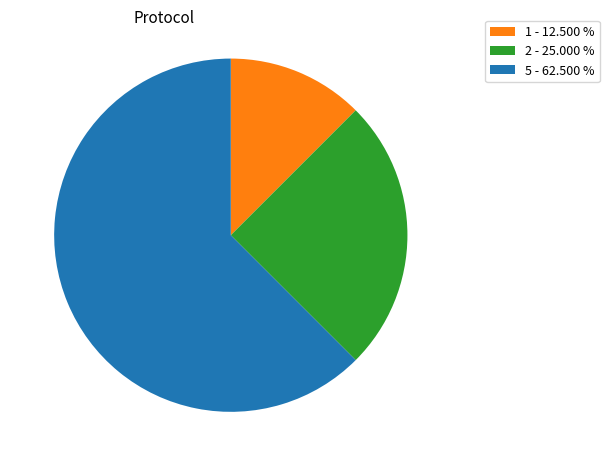

Which slice is the largest?

5 - 62.500 %